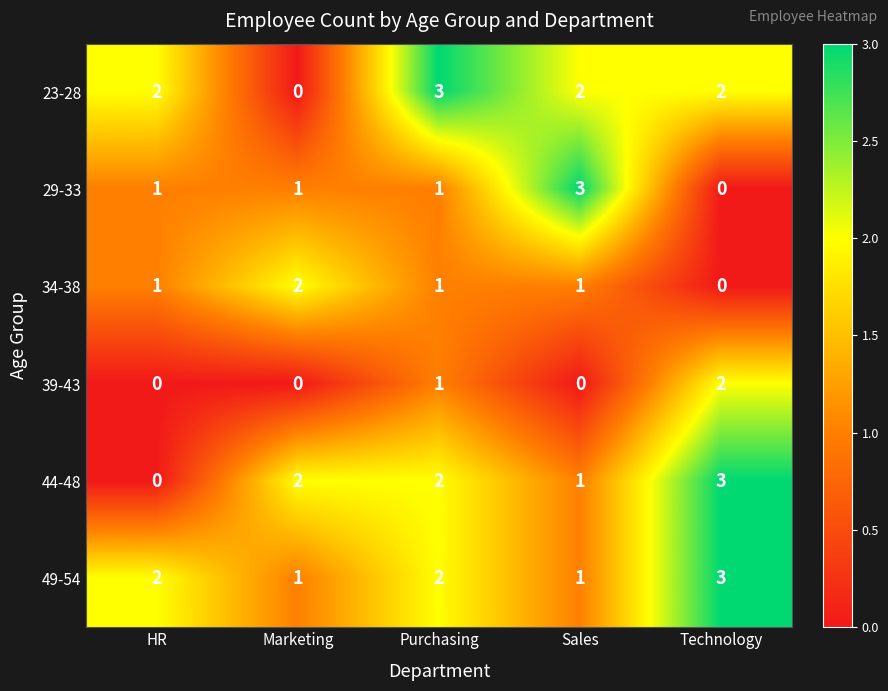

What is the sum of all 34-38 values?

5